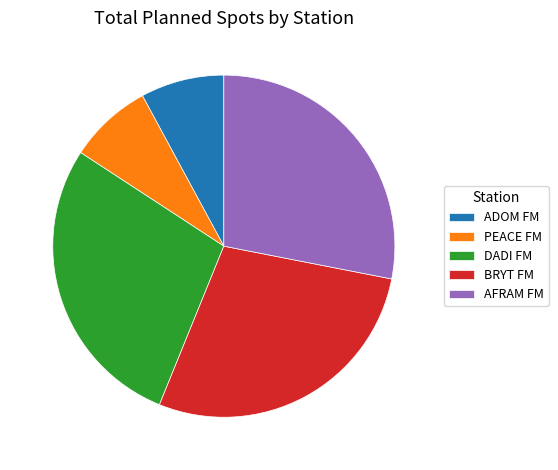

How many segments does this pie chart have?

5